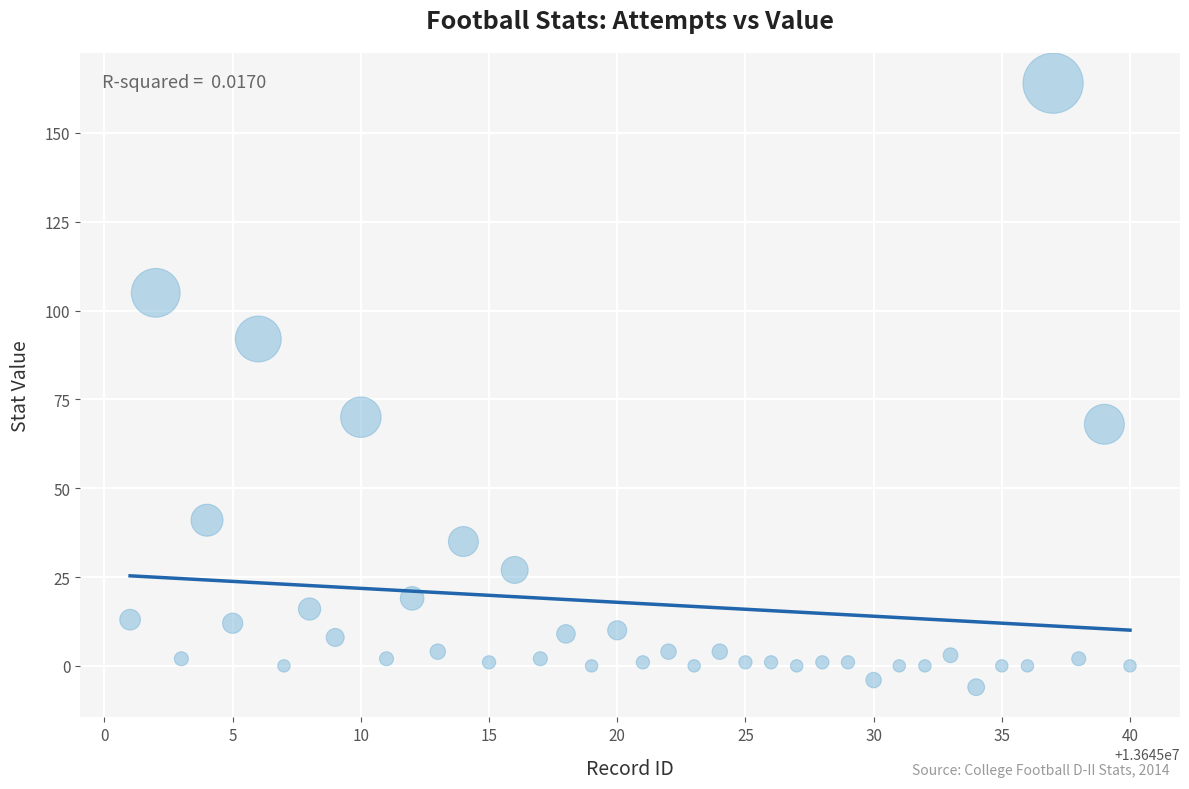

What is the range of X values (max minus min)?

39